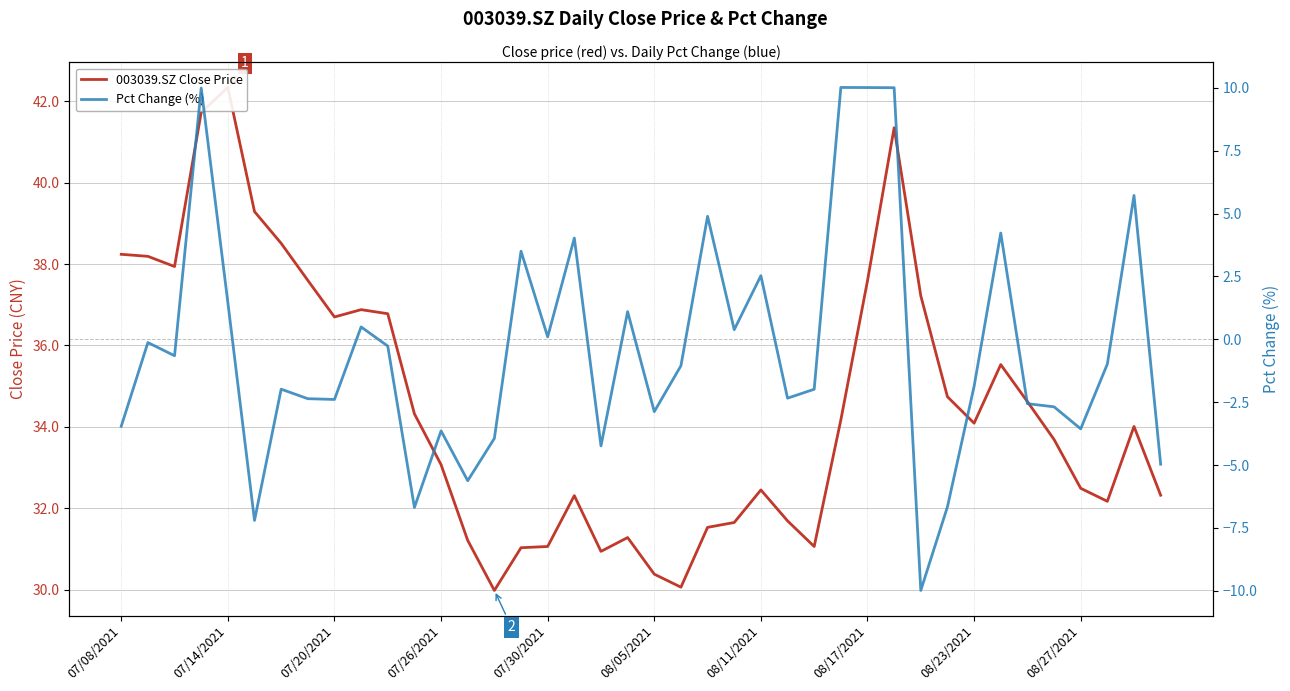

Where does the 003039.SZ Close Price series first go above 34?

07/08/2021